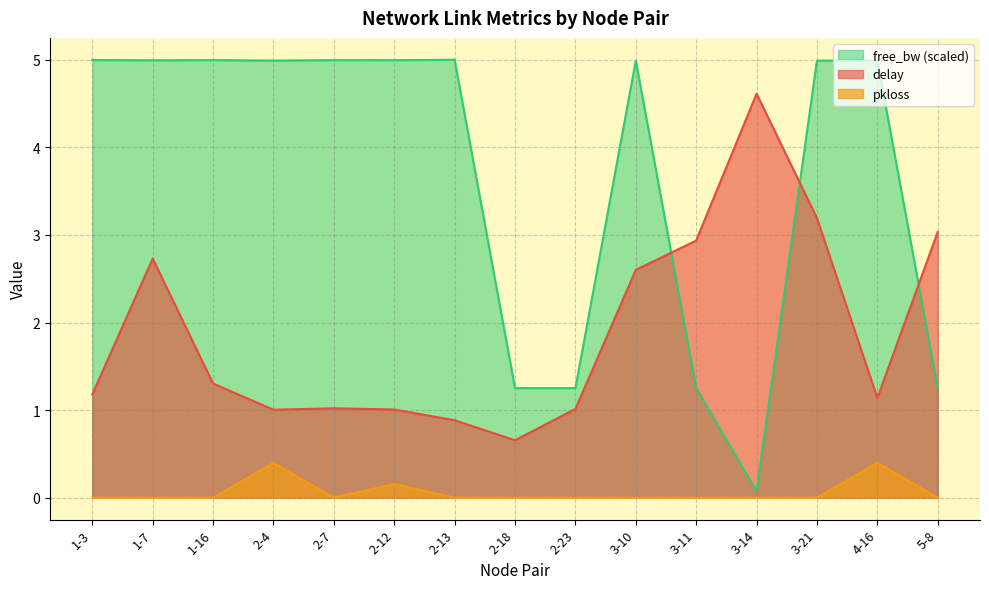

What is the sum of all free_bw_norm values?

55.0